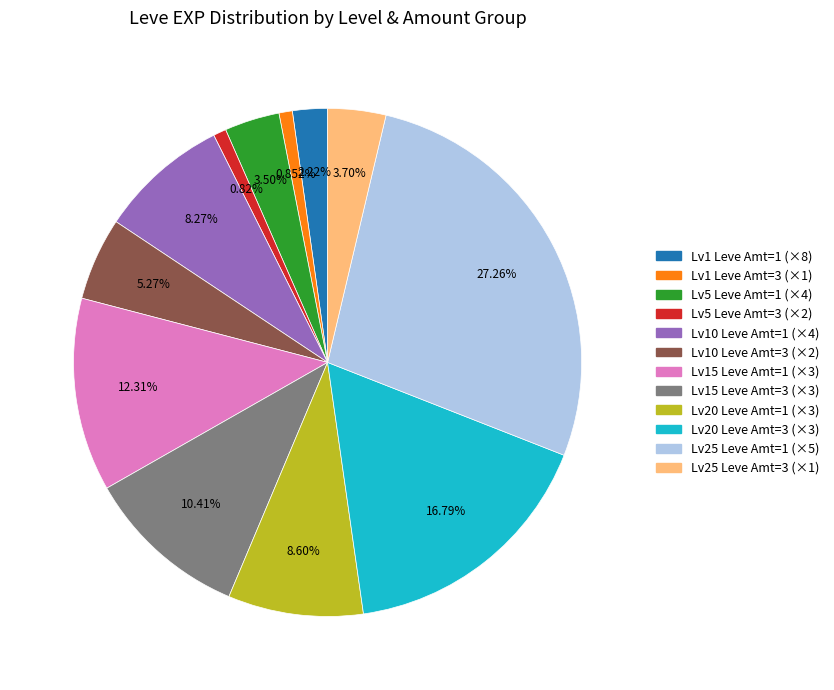

Is there a majority slice in this chart?

No